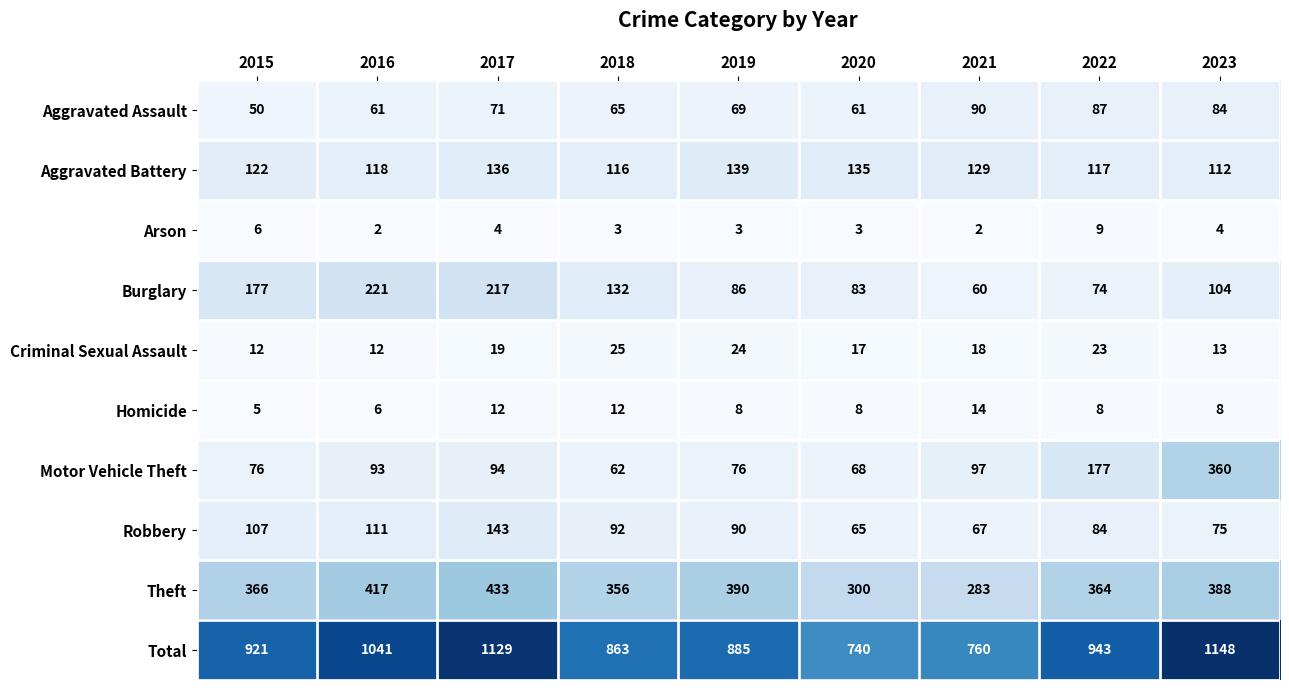

Which series has the widest spread of values?

Total